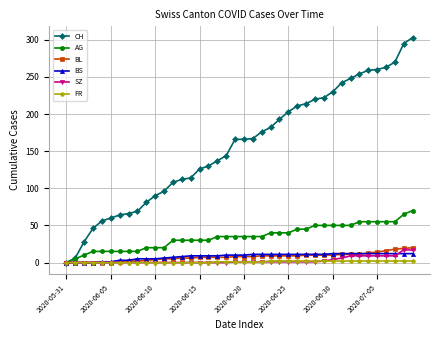

What is the highest value of the SZ series?

17